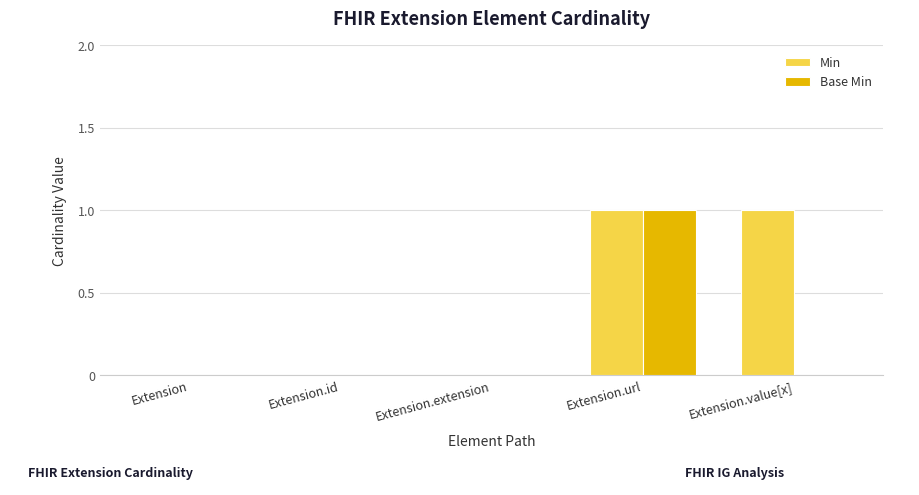

Which series has the largest total across all categories?

Min